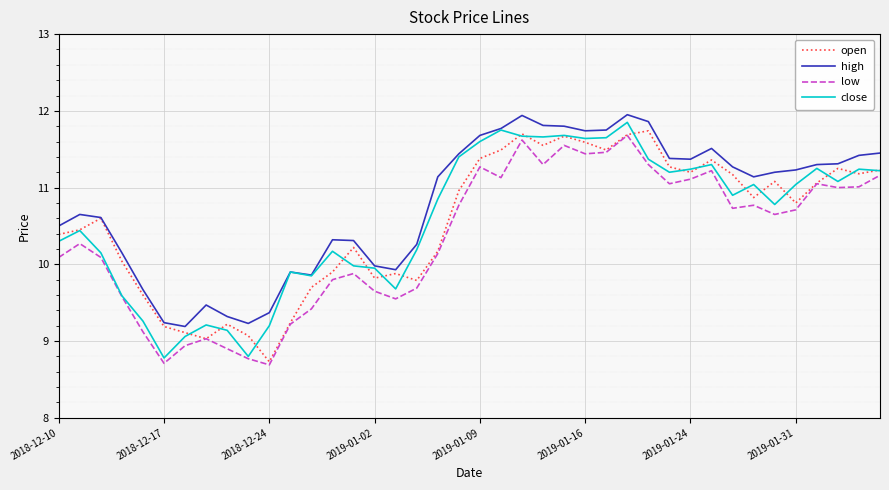

What is the minimum value shown in the chart?

8.7